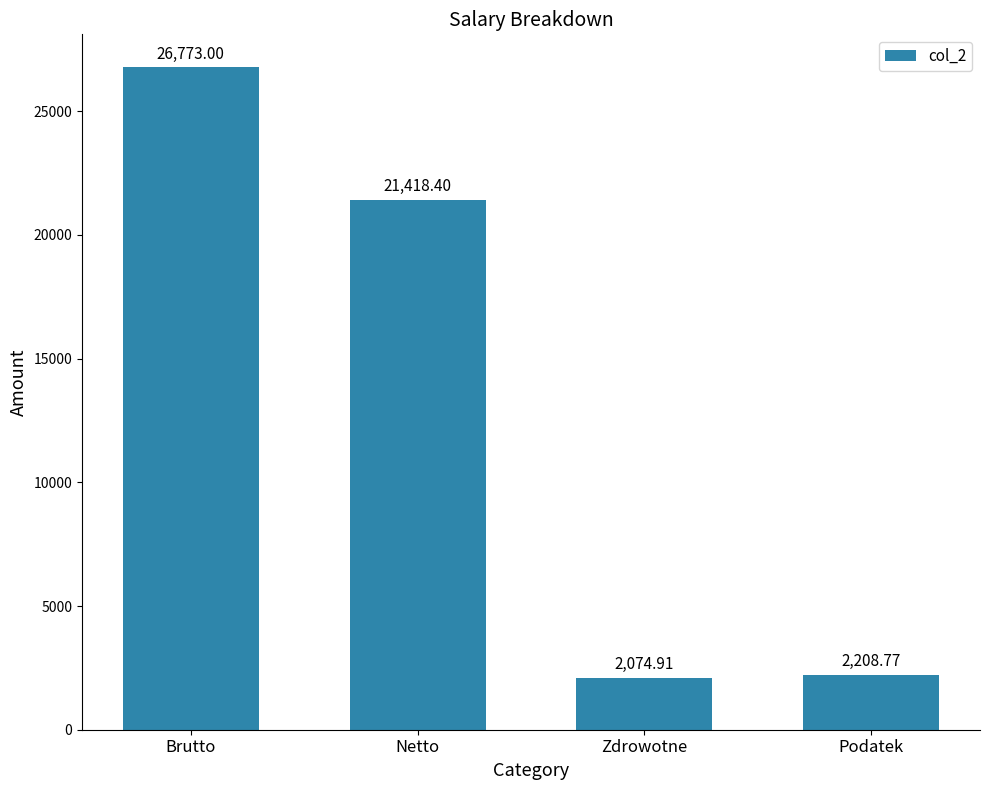

What is the minimum value shown in the chart?

2074.9